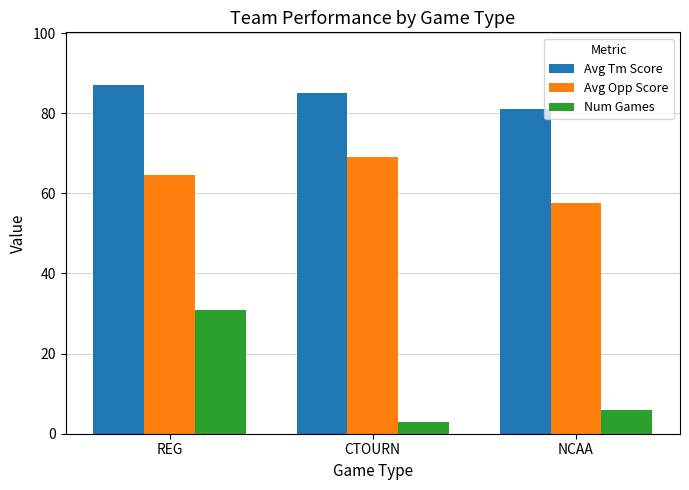

At which category does the chart reach its peak across all series?

REG